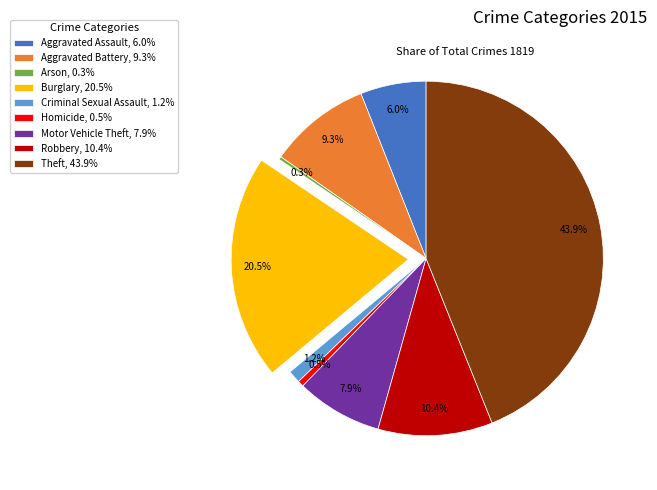

To the nearest percent, what is the average slice percentage?

11%